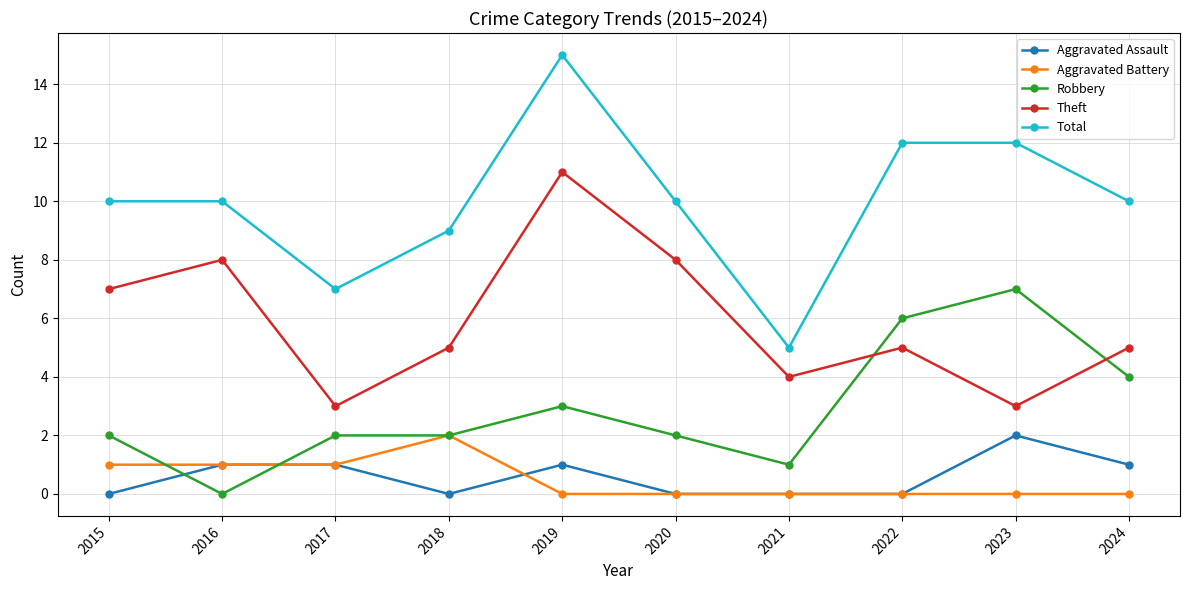

What is the value of the Total point at the 10th from the left?

10